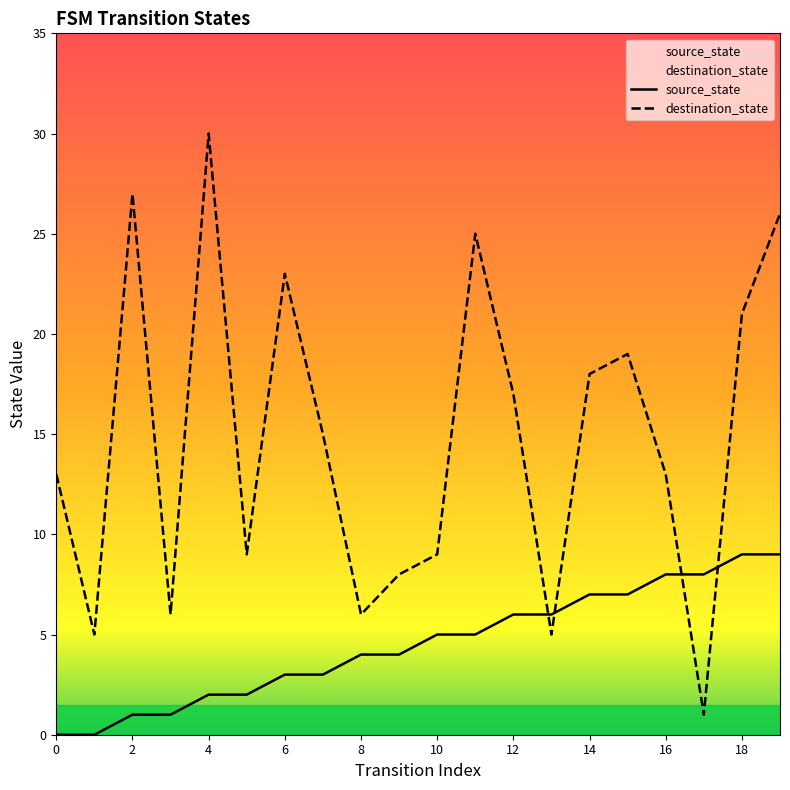

What value does the source_state series have at 8?

4